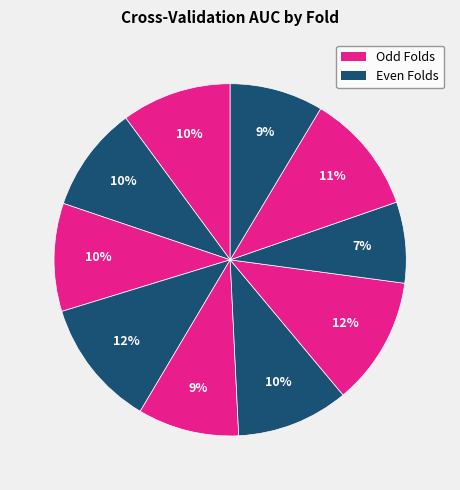

Count the number of slices in the pie.

10